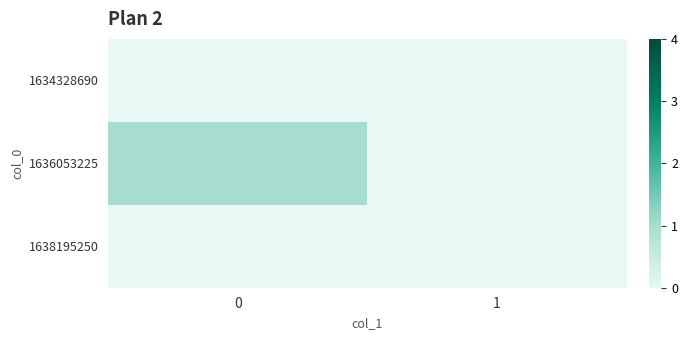

Reading right to left, extract all data points from this chart.

1634328690: 1=0	0=0
1636053225: 1=0	0=1
1638195250: 1=0	0=0